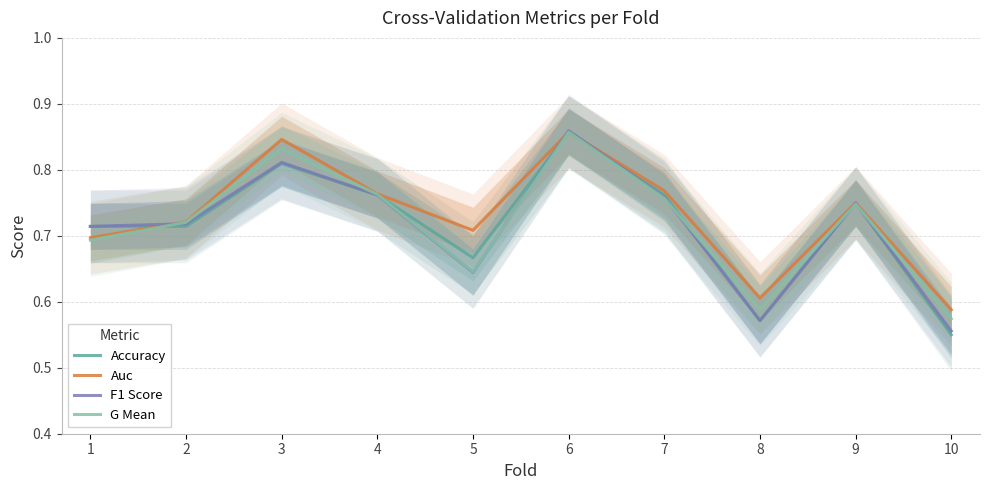

Does the chart display data point markers on the line(s)?

No